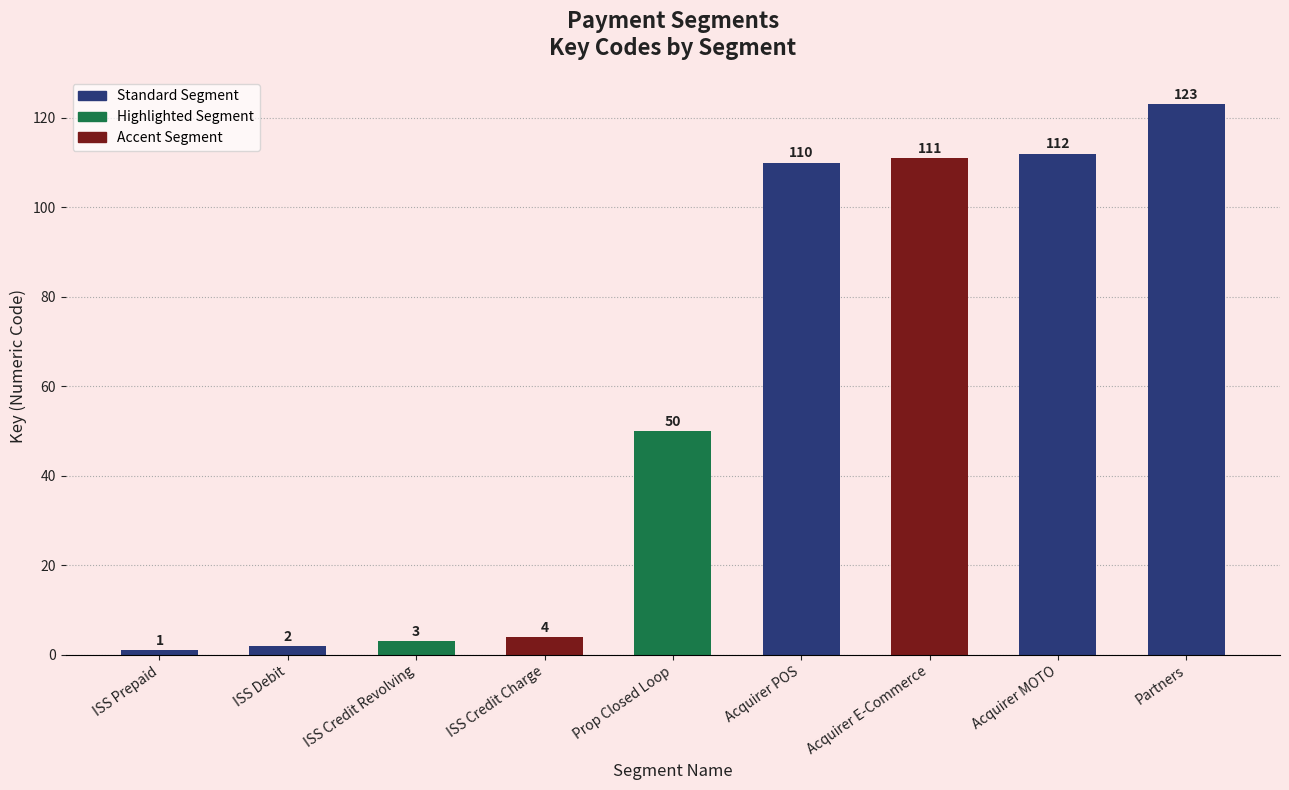

What is the sum of all values?

516